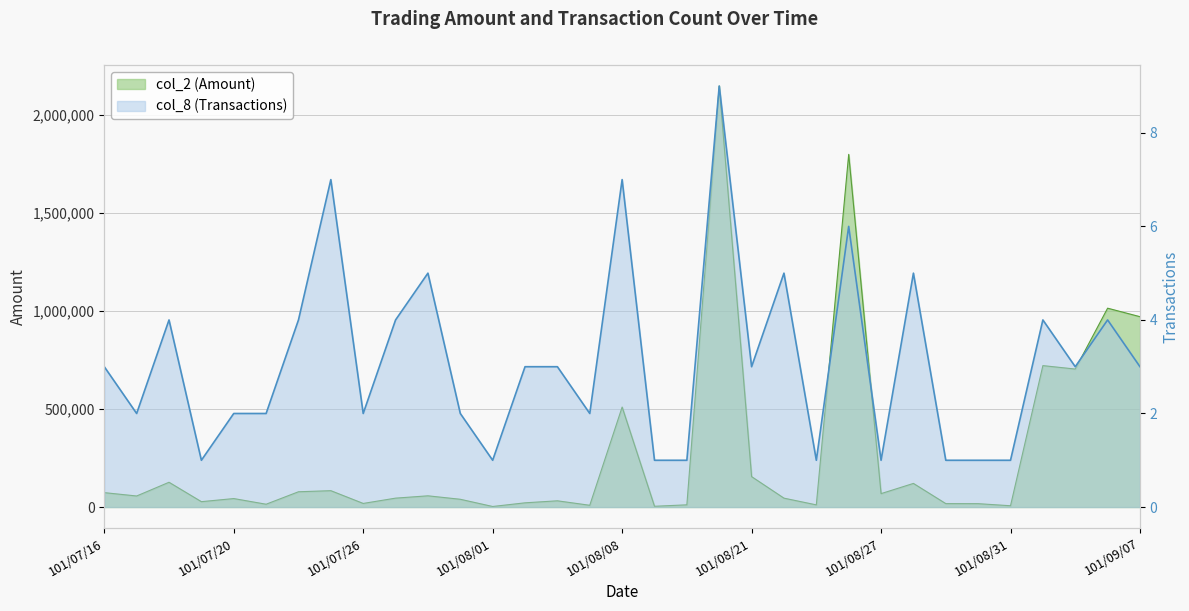

What is the difference between the second highest and second lowest values in the col_8 (Transactions) series?

6